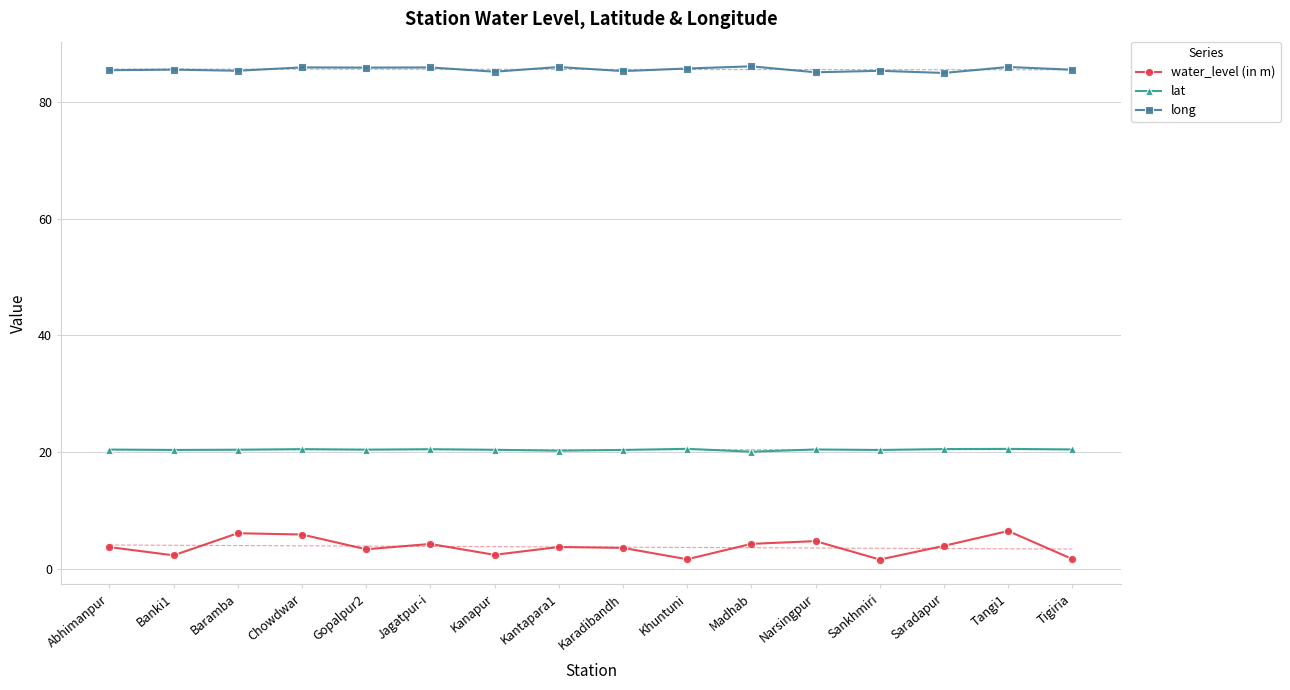

What is the sum of the water_level (in m) values at Tigiria and Banki1?

4.0